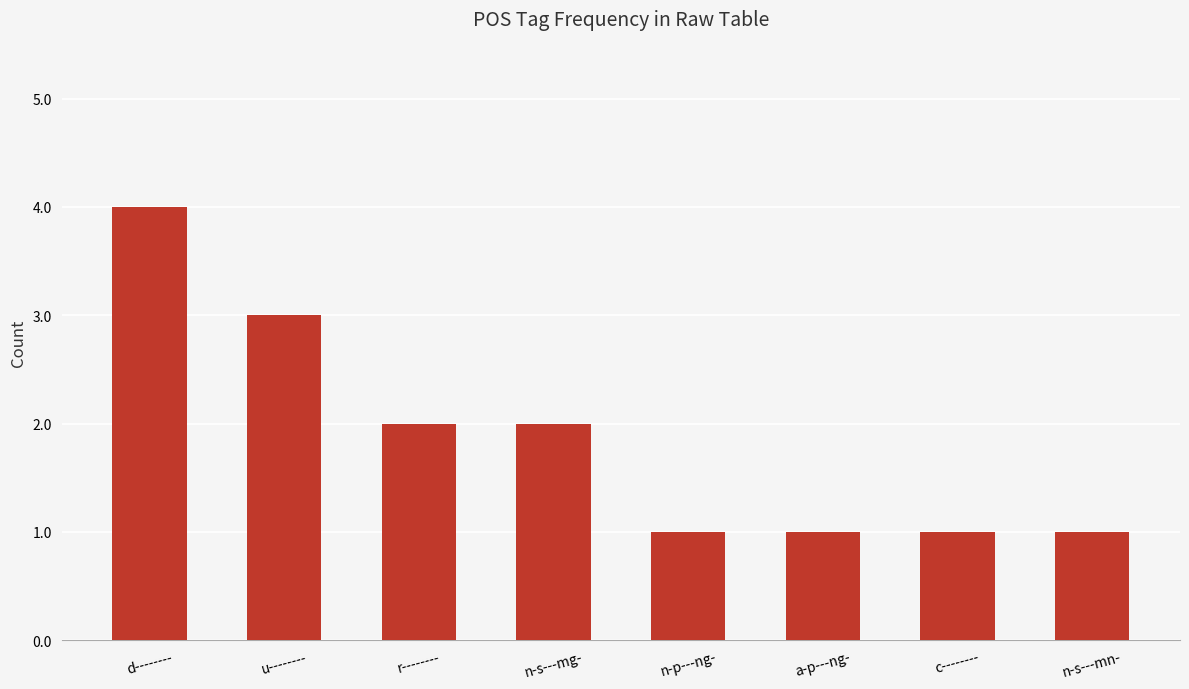

True or false: the data shows 0 at a-p---ng-.

False